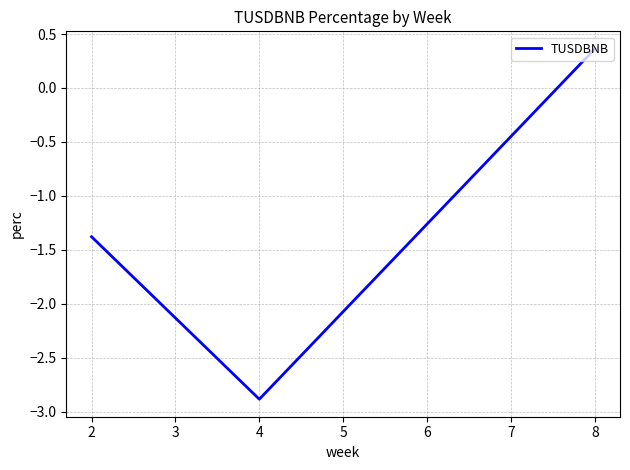

What is the minimum value shown in the chart?

-2.9